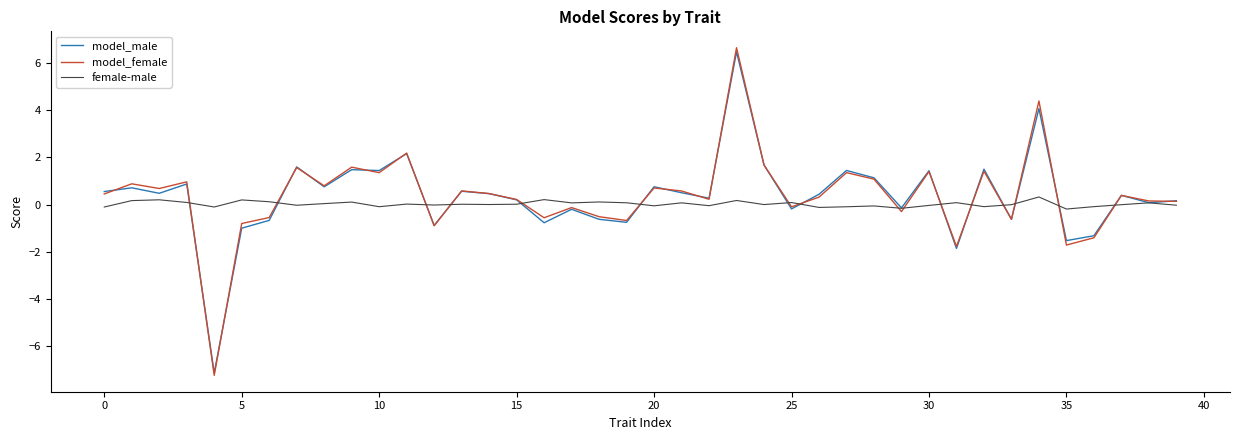

Which series has the widest spread of values?

model_female